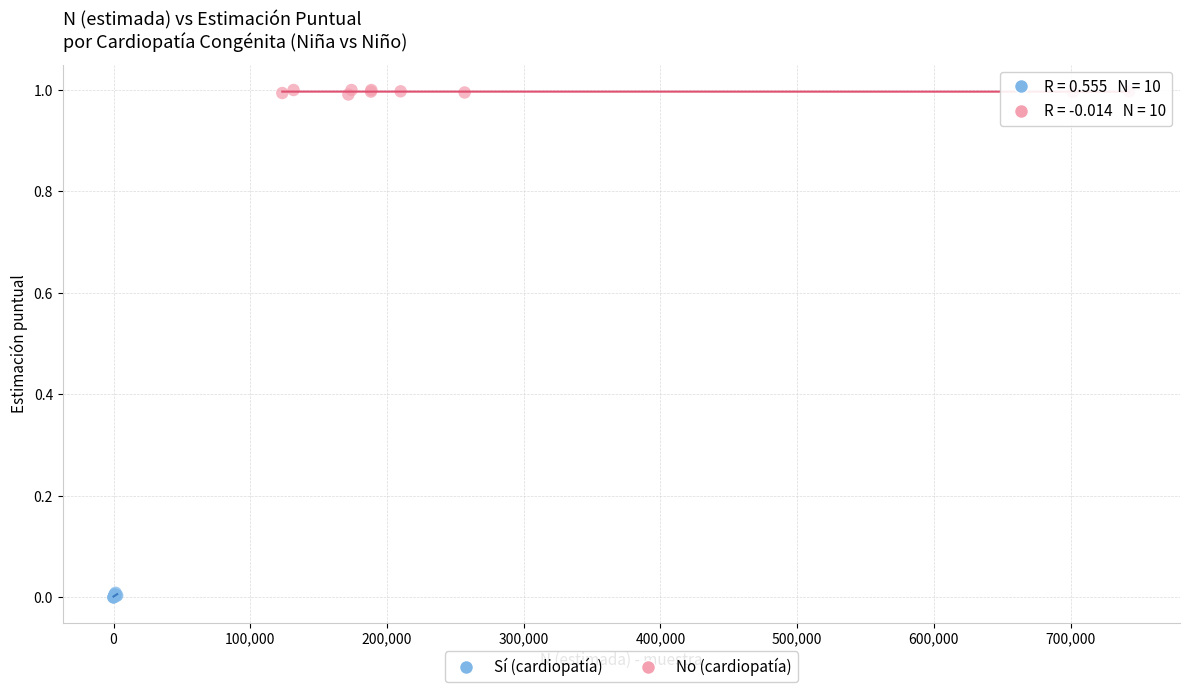

Which series reaches the minimum Y coordinate?

Sí (cardiopatía)